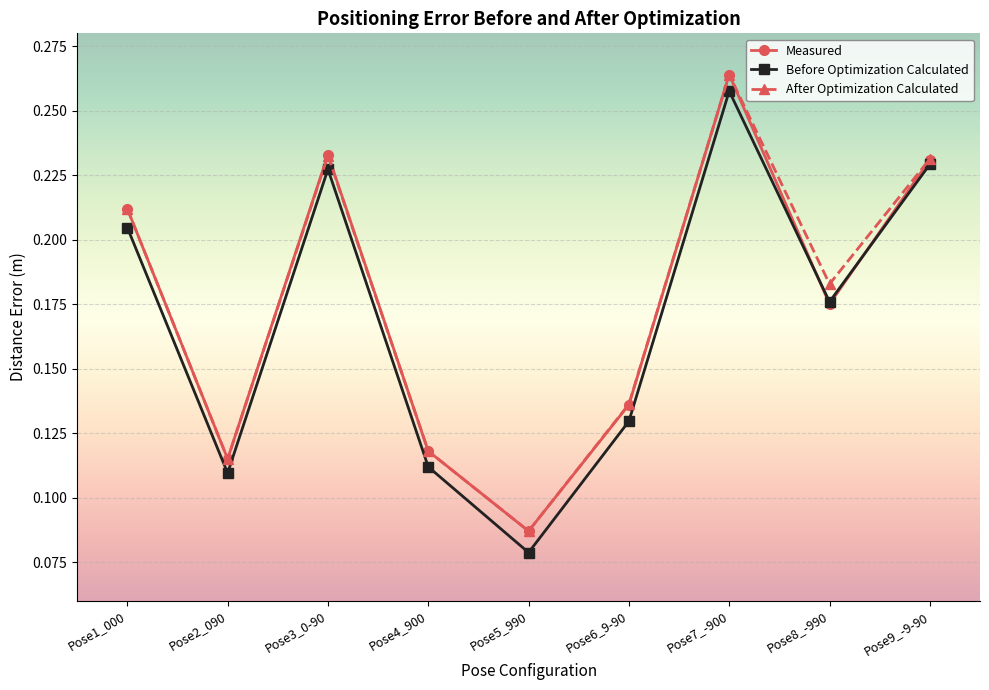

What position from the left is Pose1_000?

1